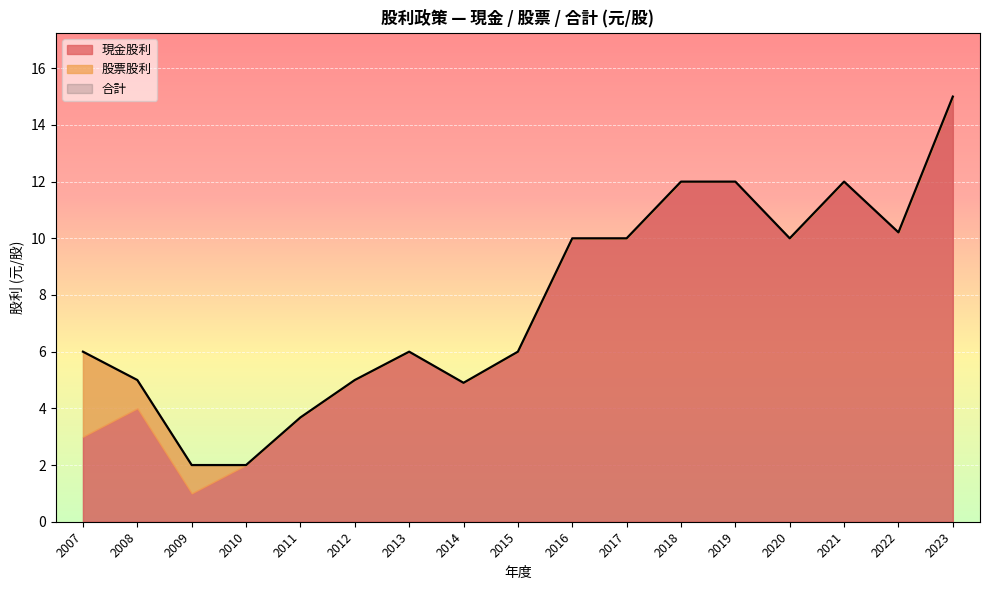

What is the total value across all series at 2018?

24.0